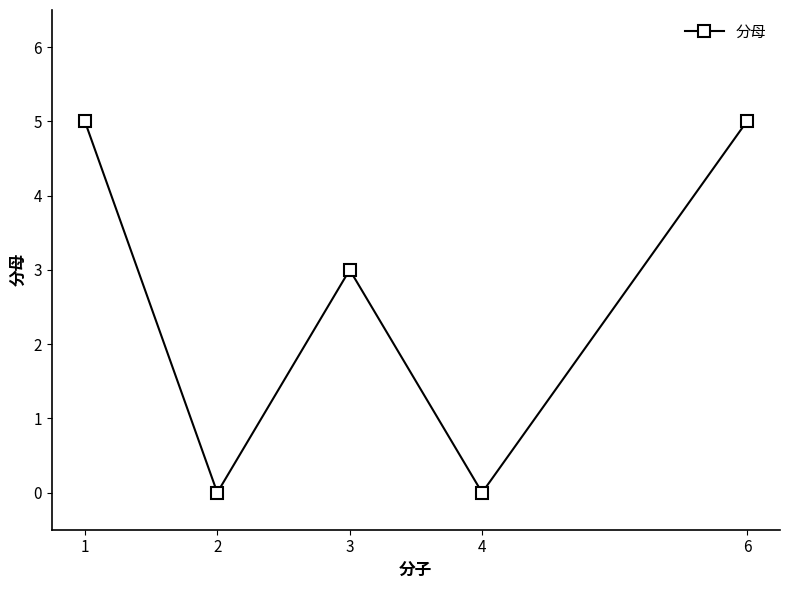

How many data points are less than 3?

2